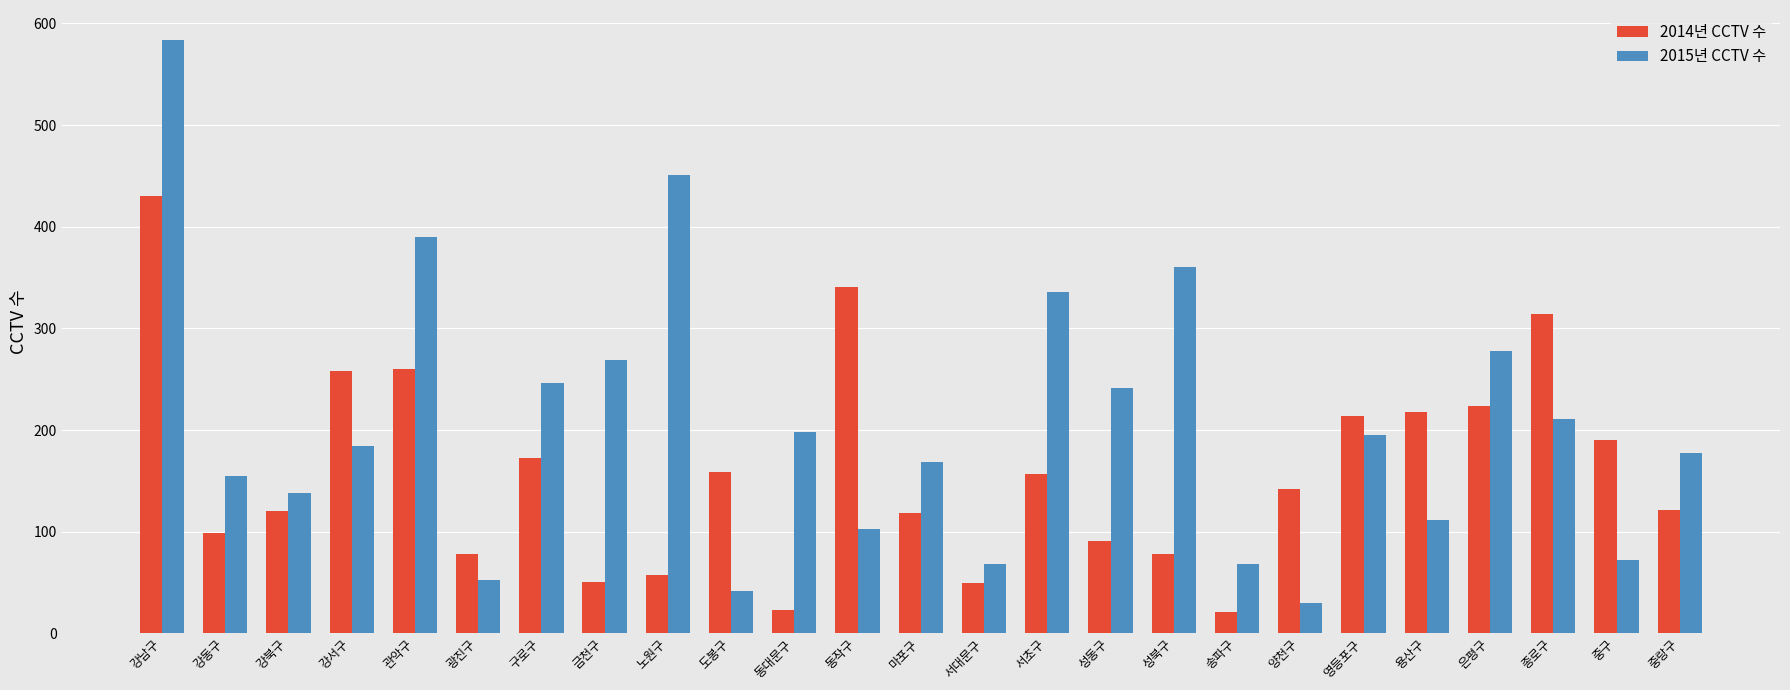

The 2014년 CCTV 수 series shows 91 at 성동구. True or false?

True